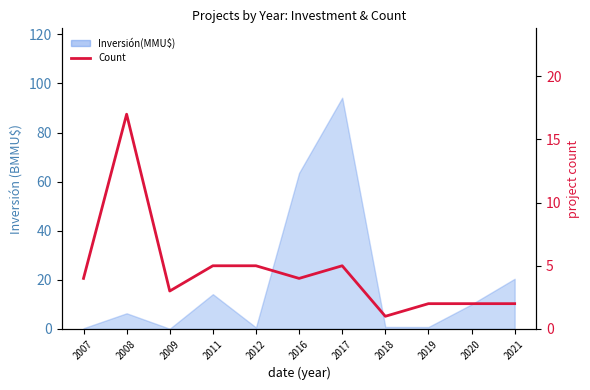

How many data points are above 4?

4